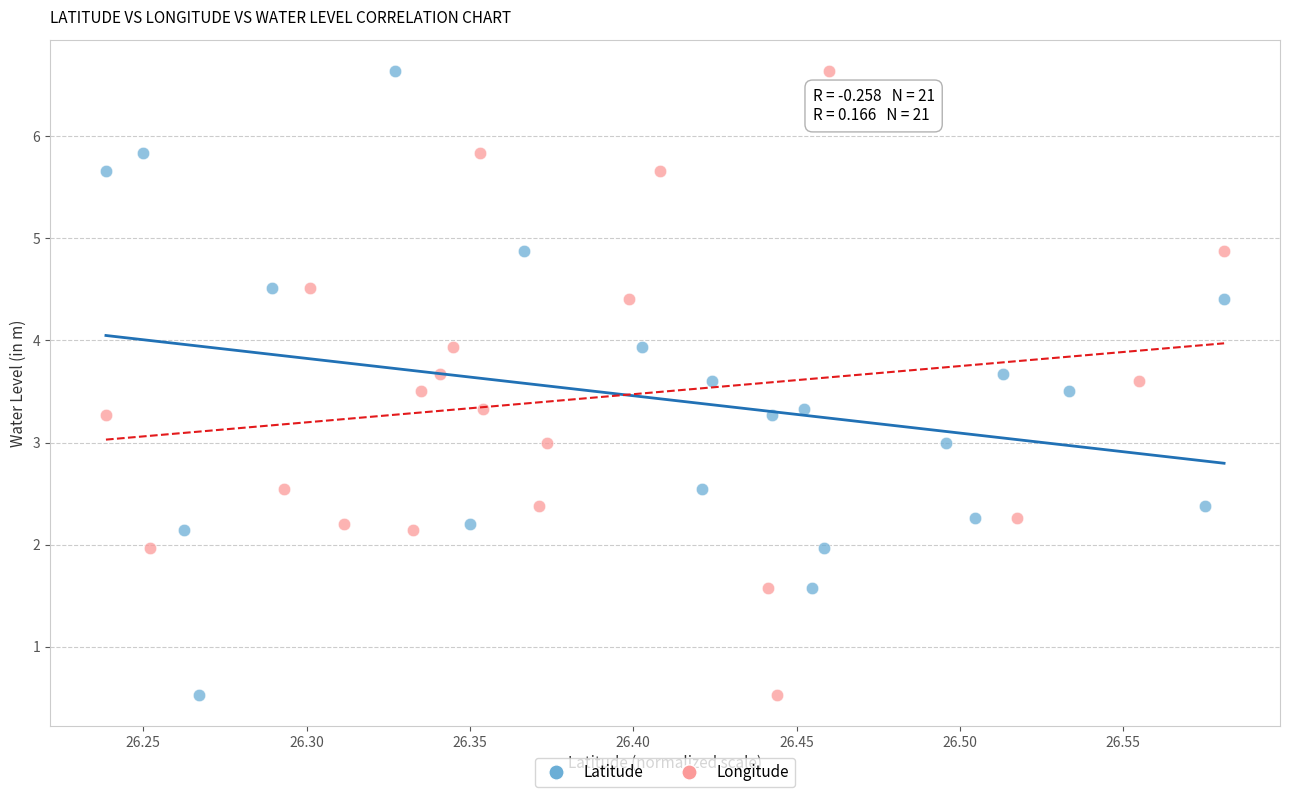

What are all the series names shown in the legend?

Latitude, Longitude